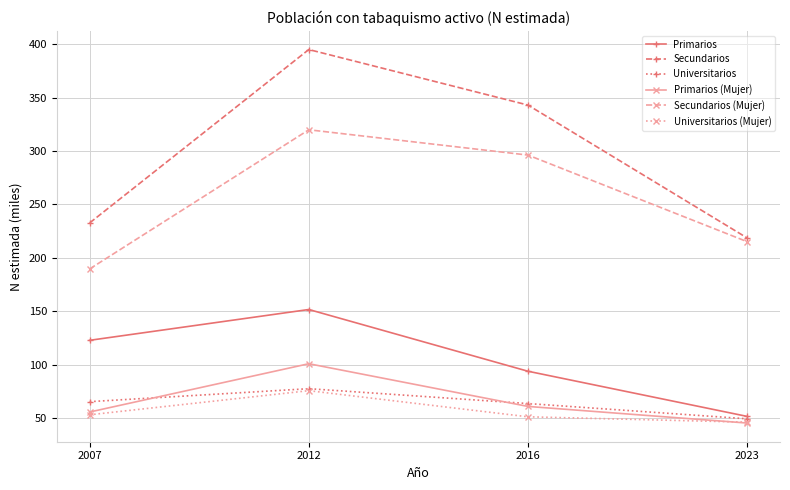

True or false: Primarios (Mujer) and Secundarios cross at least once.

False